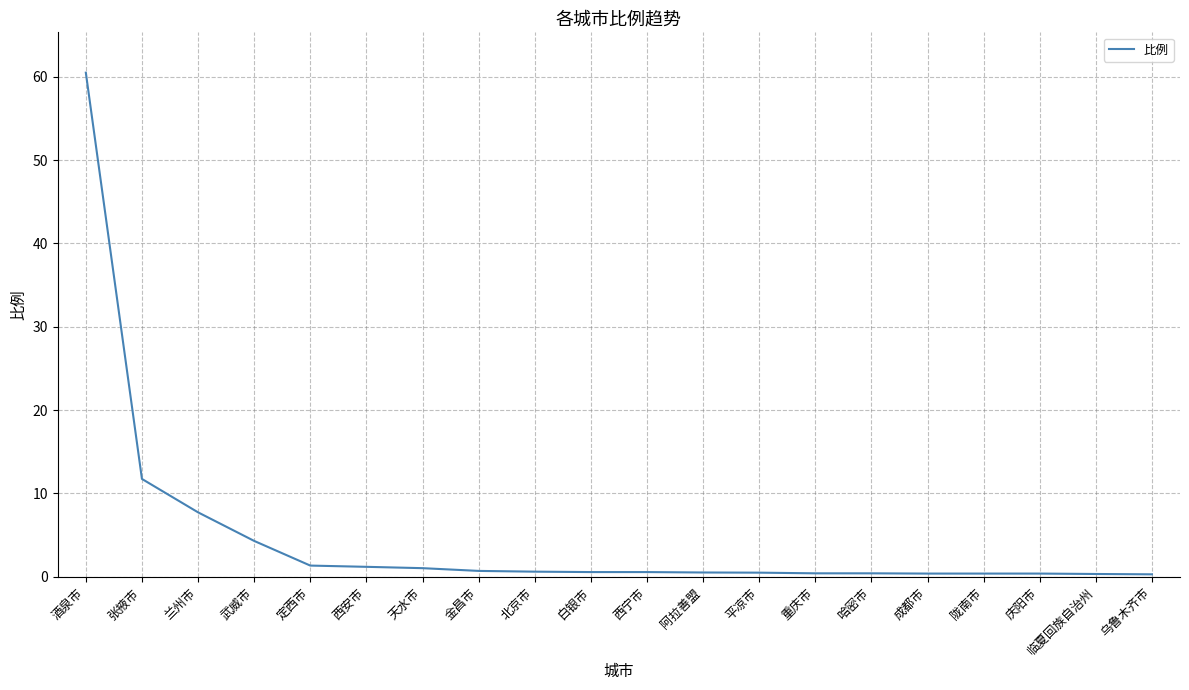

What is the difference between the maximum and minimum values?

60.2